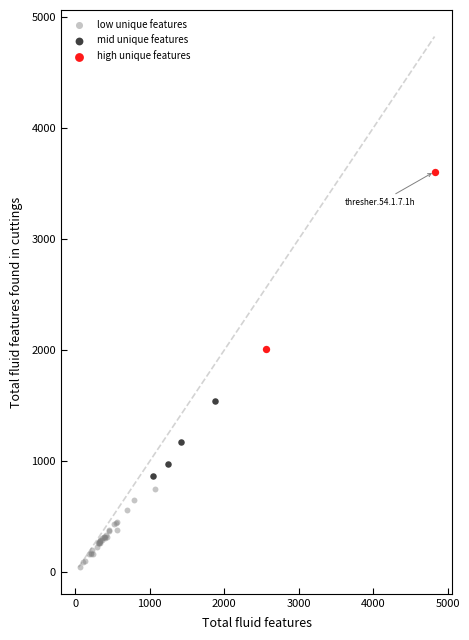

Which series reaches the minimum Y coordinate?

low unique features